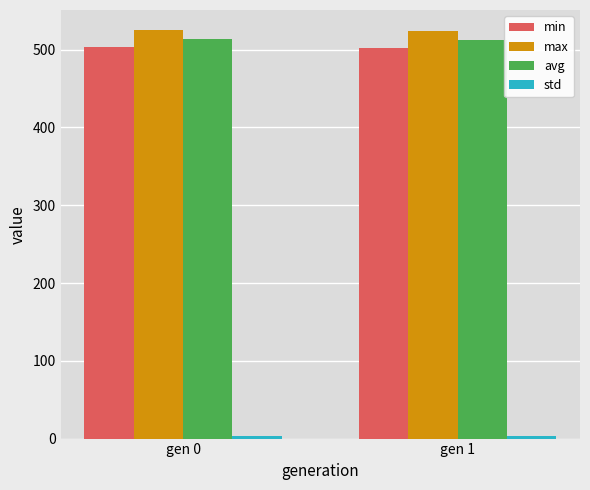

What is the sum of all min values?

1006.2